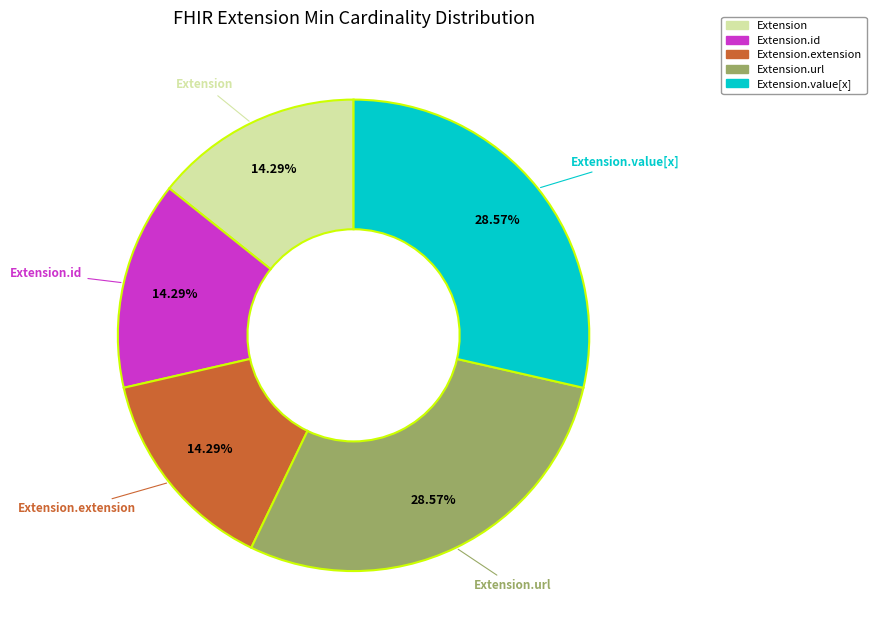

How many slices are in this pie chart?

5